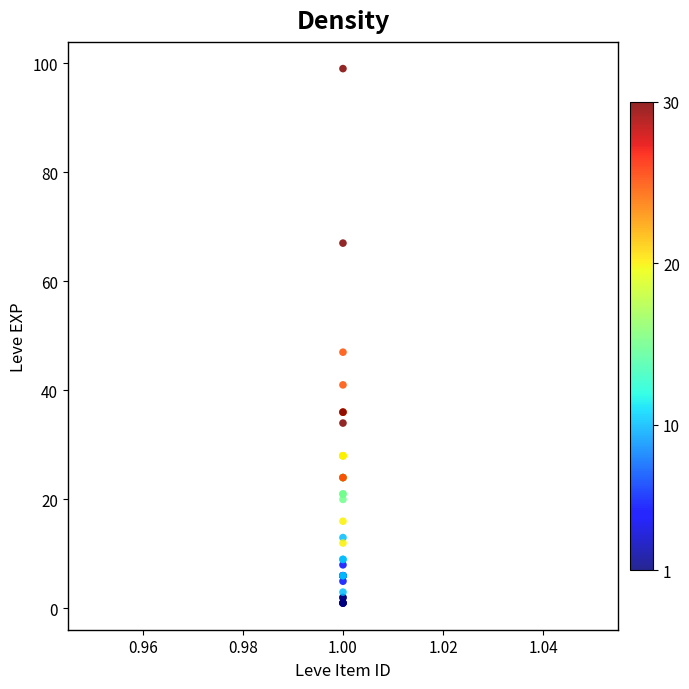

What Y value in the scatter plot is closest to 50?

47